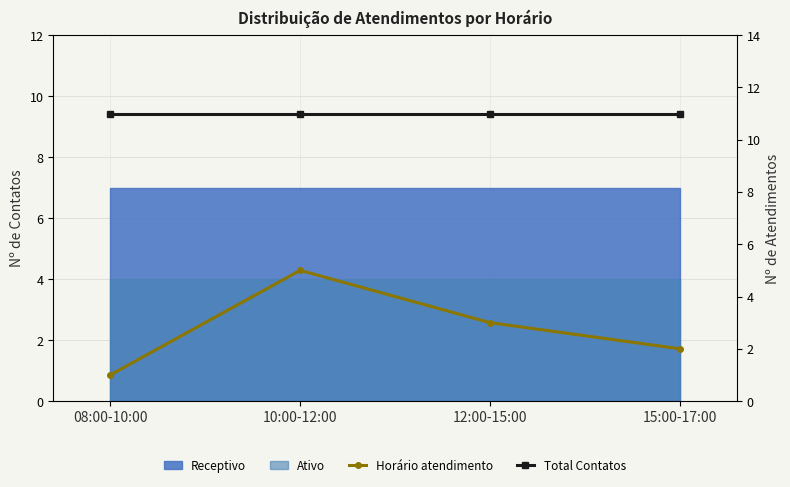

Reading left to right, what are all the values shown in this chart?

Horário atendimento: 08:00-10:00=1	10:00-12:00=5	12:00-15:00=3	15:00-17:00=2
Total Contatos: 08:00-10:00=11	10:00-12:00=11	12:00-15:00=11	15:00-17:00=11